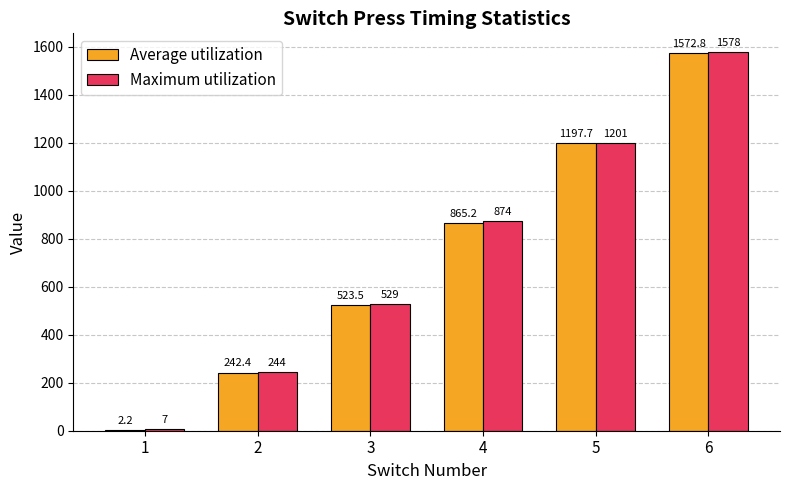

The Maximum utilization series shows 1083.4 at 6. True or false?

False